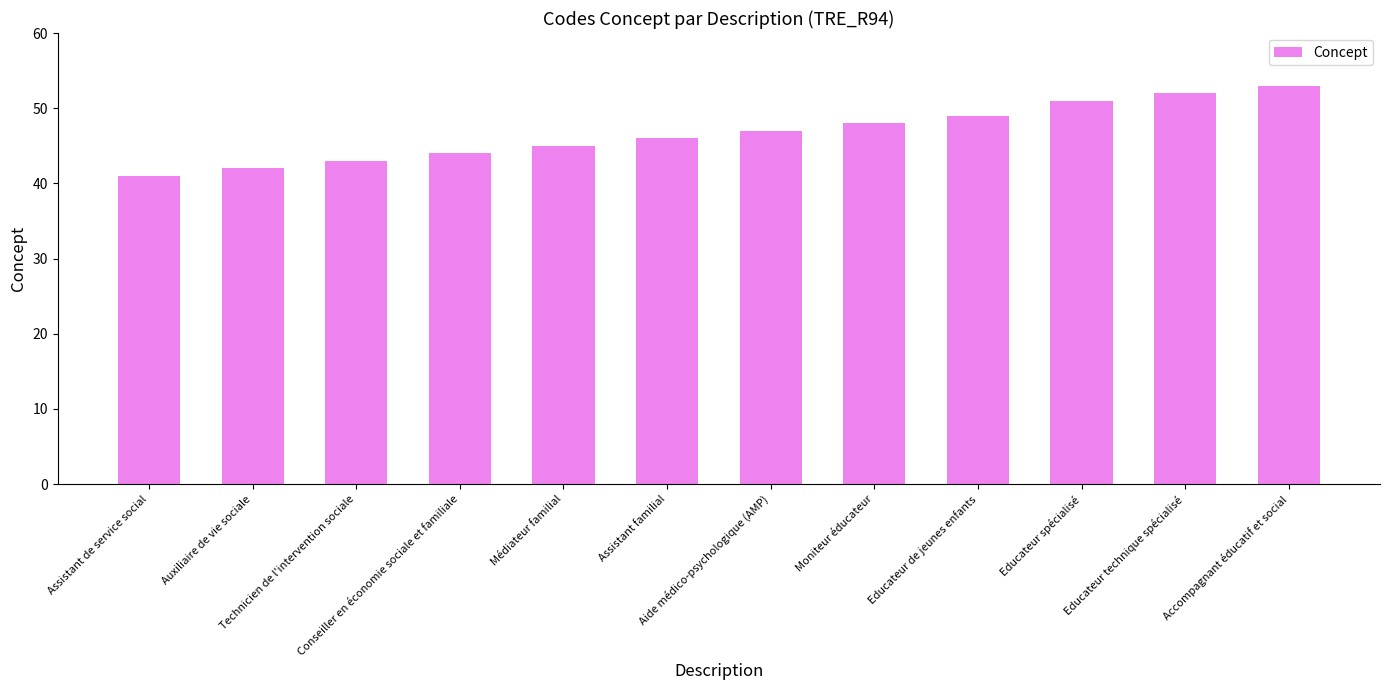

What is the value of the 10th bar from the left?

51